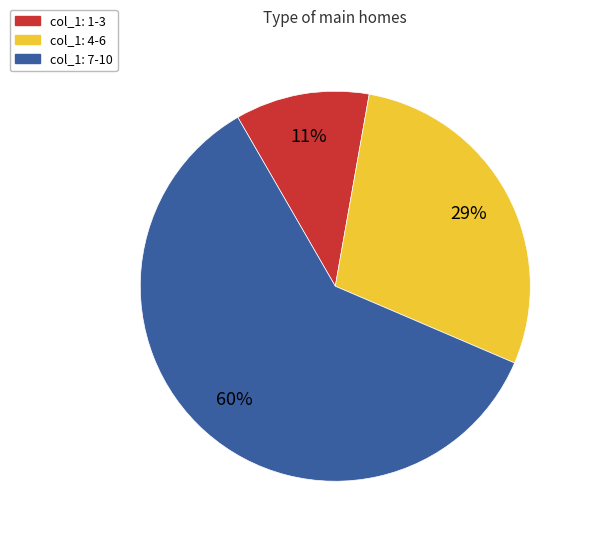

To the nearest percent, what is the average slice percentage?

33%